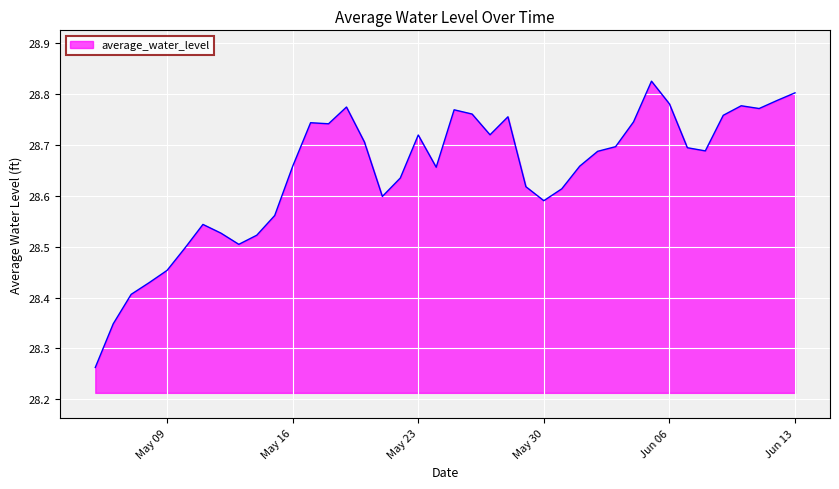

What is the sum of all values?

1145.8